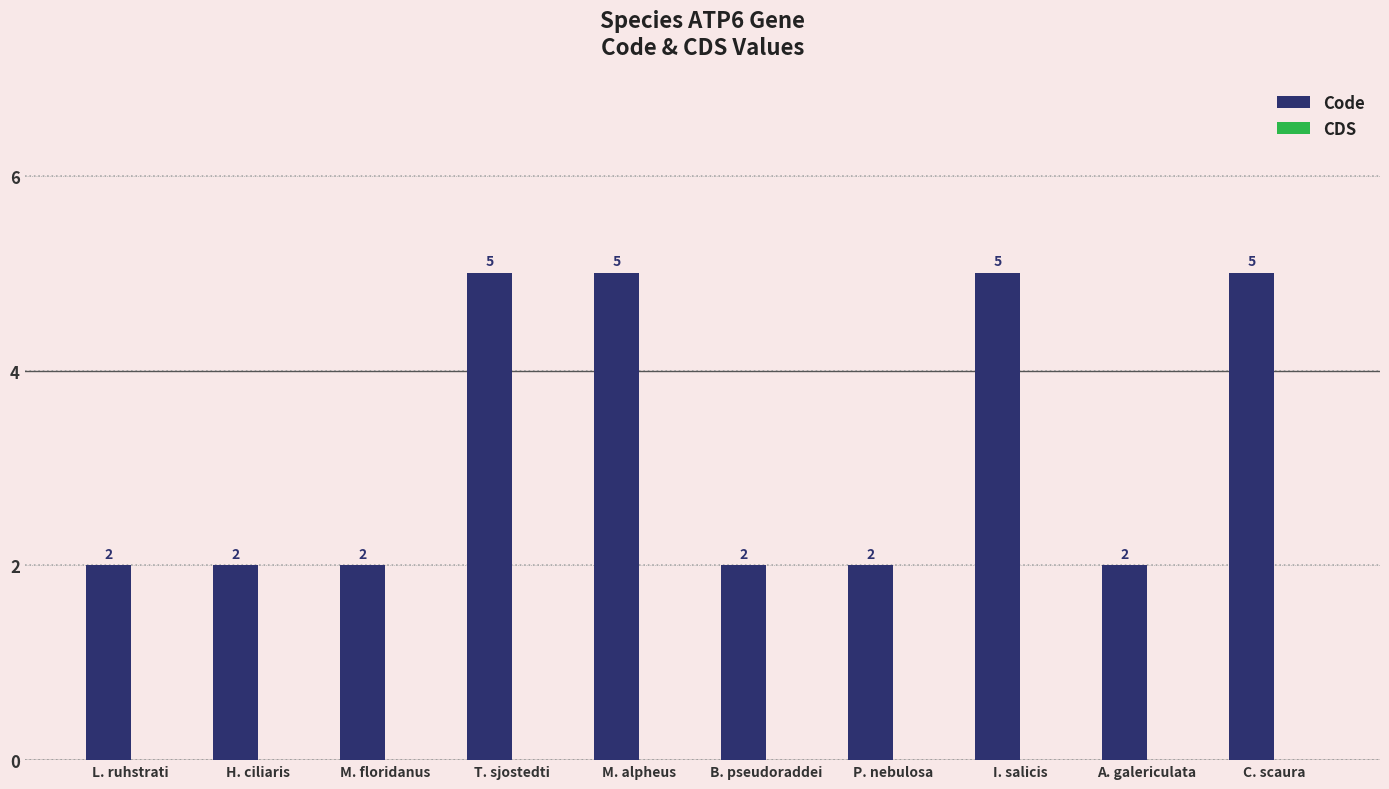

Reading left to right, transcribe all the data shown in this chart.

2	2	2	5	5	2	2	5	2	5